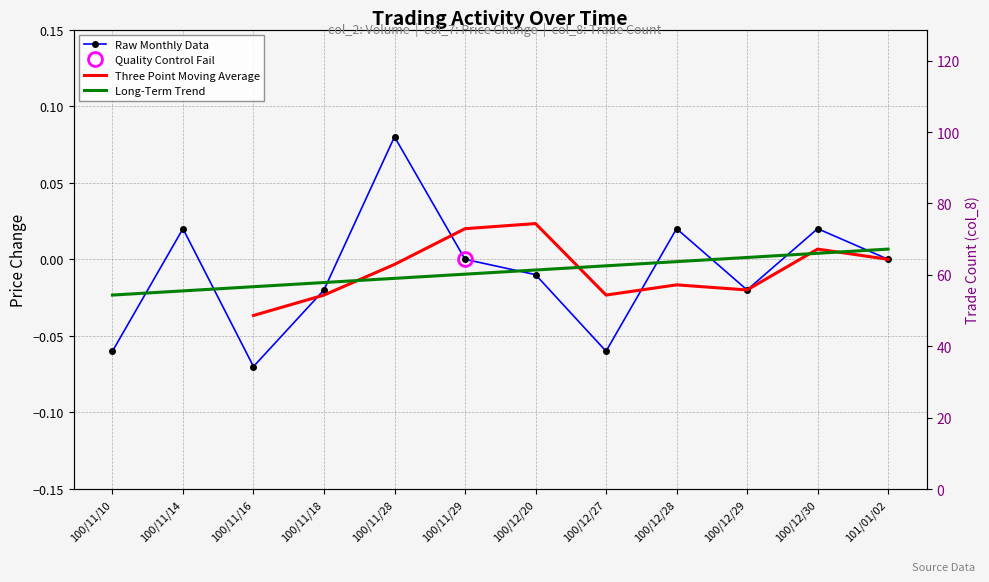

How many values in Raw Monthly Data are above zero?

4